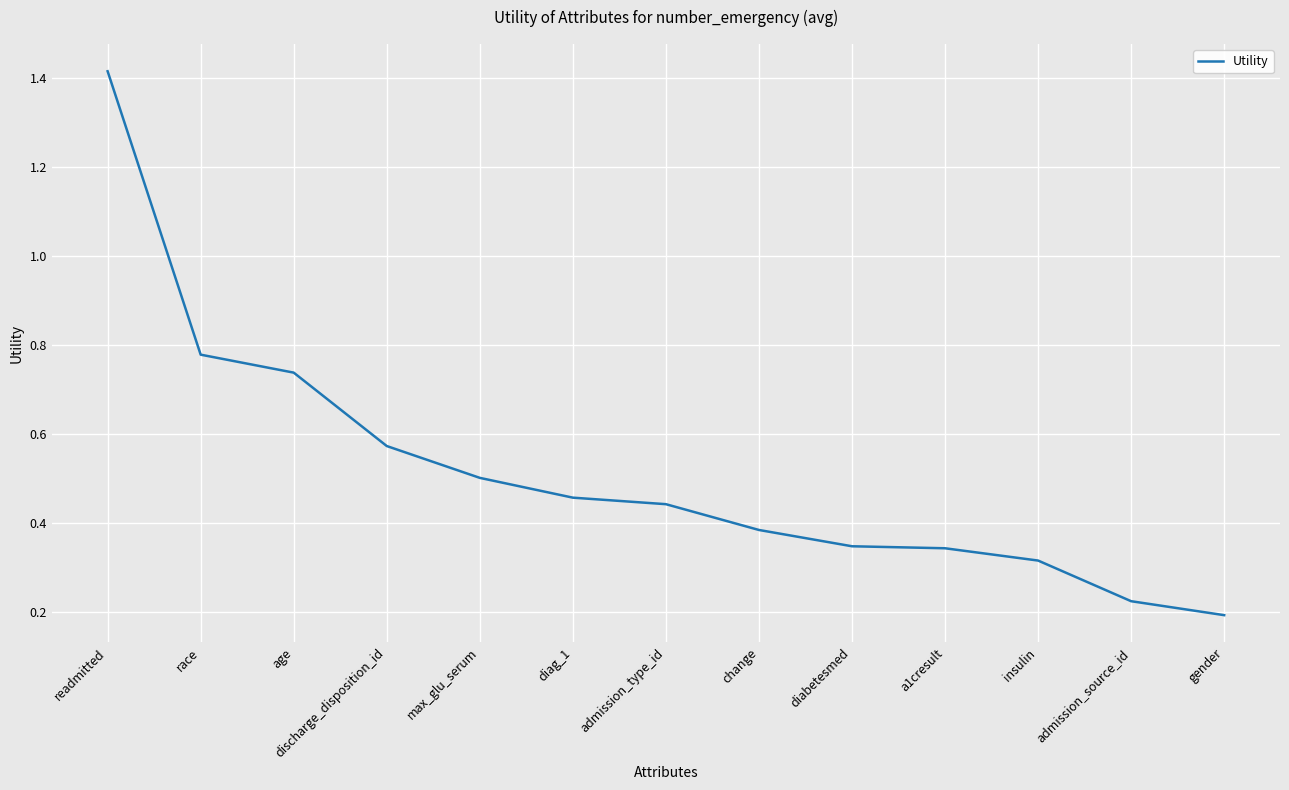

Which category has the highest value across all series?

readmitted